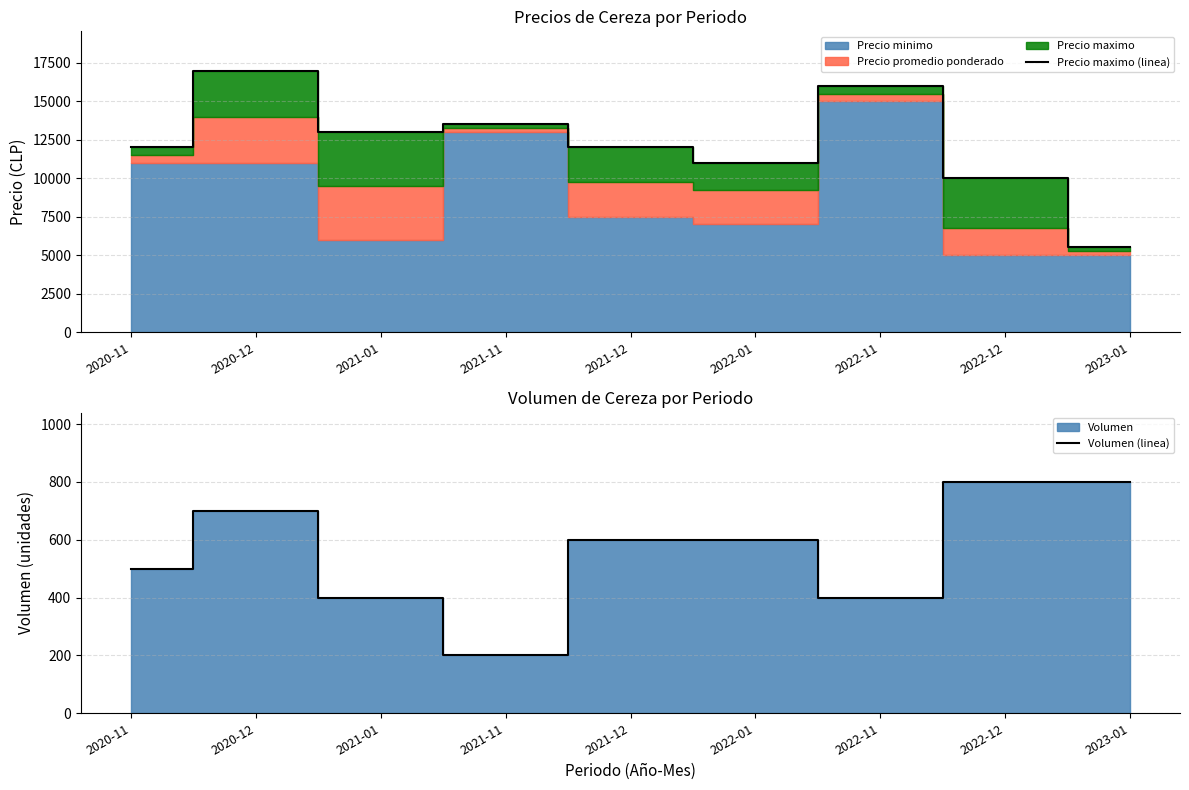

True or false: Precio maximo (linea) and Volumen (linea) cross at least once.

False